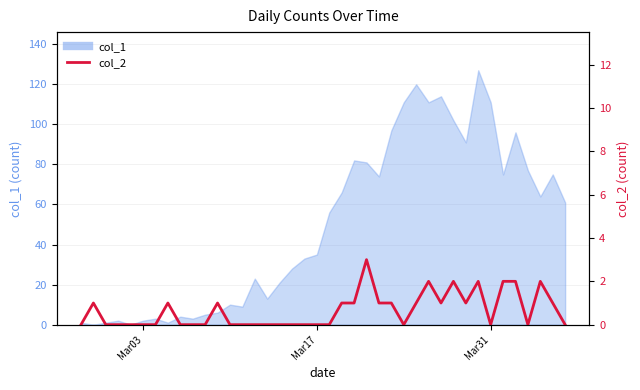

What is the value of the 23rd point from the left?

1